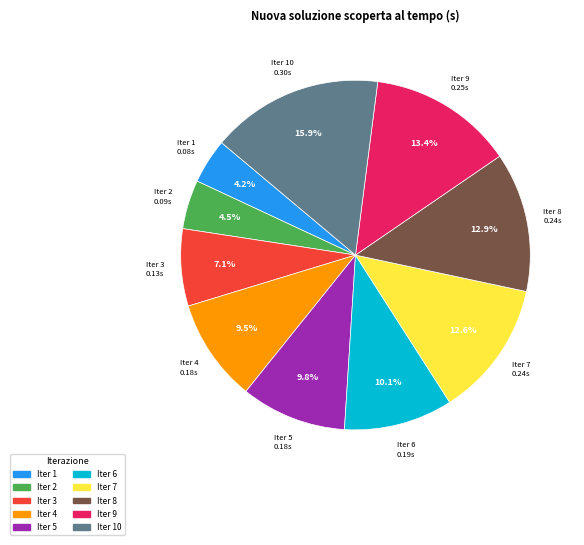

Does any single category account for the majority?

No